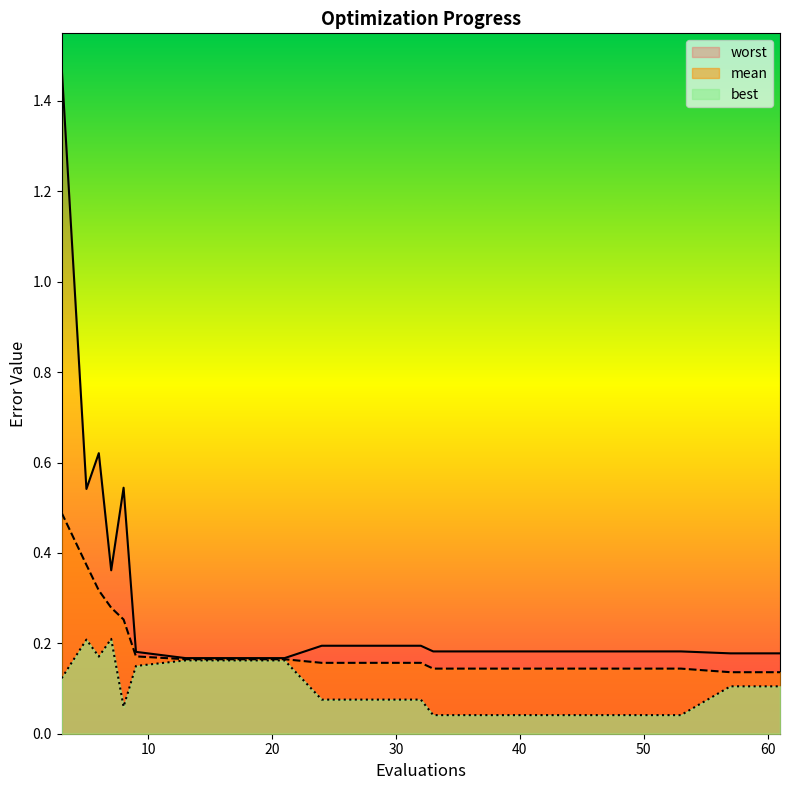

Reading left to right, list all the values displayed in this chart.

mean: 3=0.5	5=0.4	6=0.3	7=0.3	8=0.3	9=0.2	13=0.2	17=0.2	21=0.2	24=0.2	28=0.2	32=0.2	33=0.1	37=0.1	41=0.1	45=0.1	49=0.1	53=0.1	57=0.1	61=0.1
best: 3=0.1	5=0.2	6=0.2	7=0.2	8=0.1	9=0.1	13=0.2	17=0.2	21=0.2	24=0.1	28=0.1	32=0.1	33=0.0	37=0.0	41=0.0	45=0.0	49=0.0	53=0.0	57=0.1	61=0.1
worst: 3=1.5	5=0.5	6=0.6	7=0.4	8=0.5	9=0.2	13=0.2	17=0.2	21=0.2	24=0.2	28=0.2	32=0.2	33=0.2	37=0.2	41=0.2	45=0.2	49=0.2	53=0.2	57=0.2	61=0.2